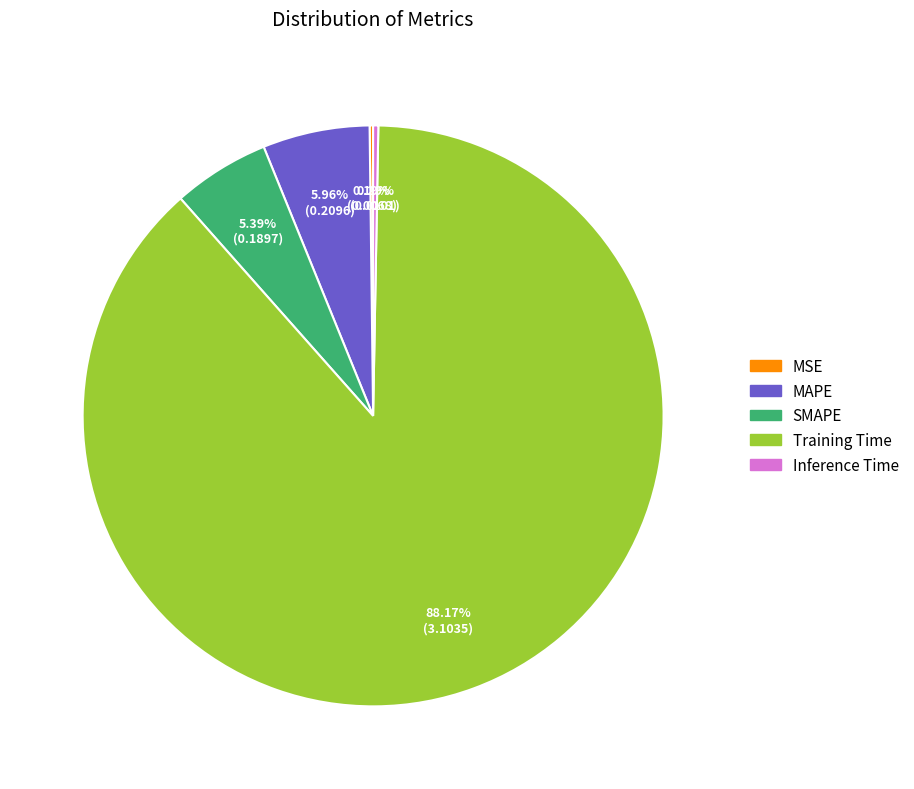

What is the largest slice in the pie chart?

Training Time